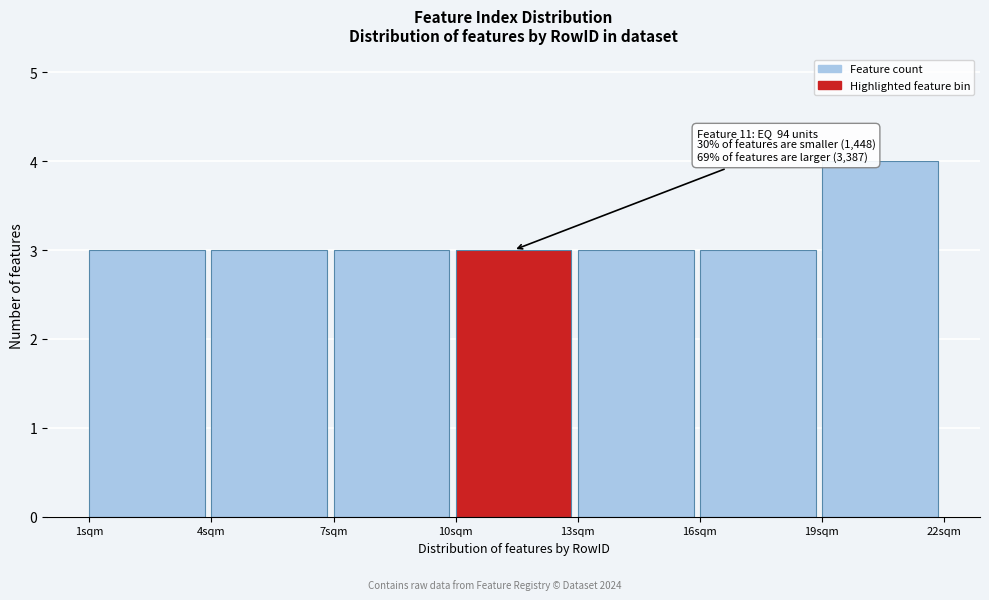

Which range on the x-axis has the tallest bar?

19 to 22